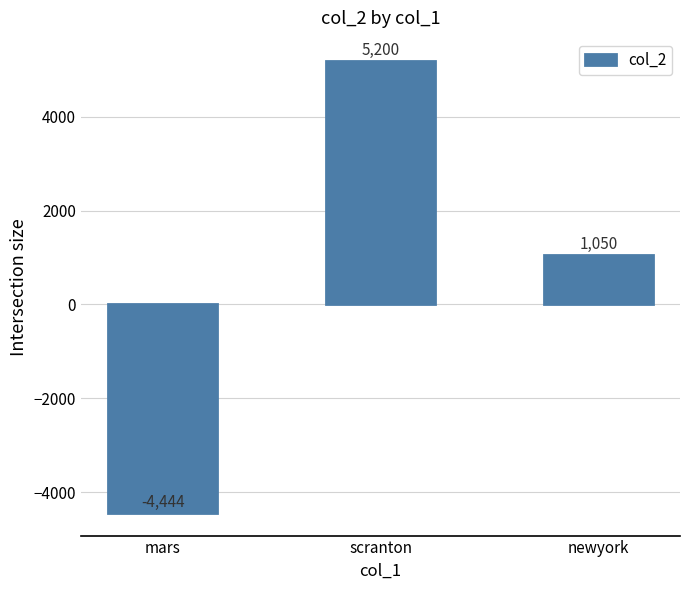

Reading left to right, transcribe all the data shown in this chart.

mars=-4444	scranton=5200	newyork=1050